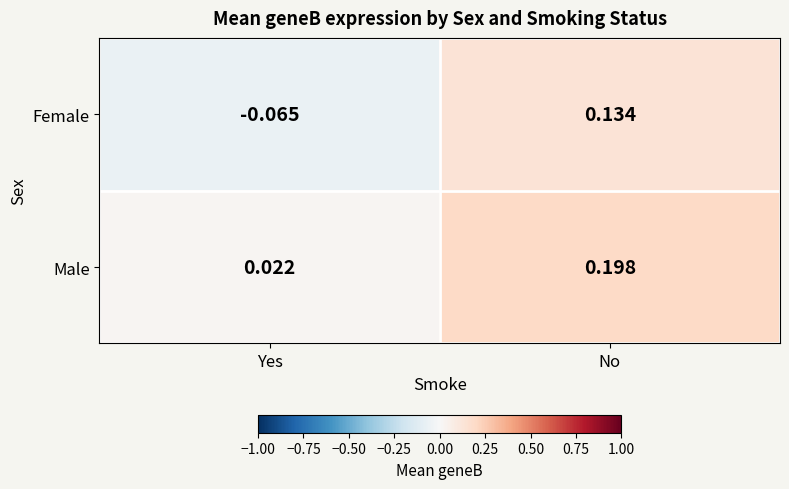

At which category is the sum across all series the highest?

No